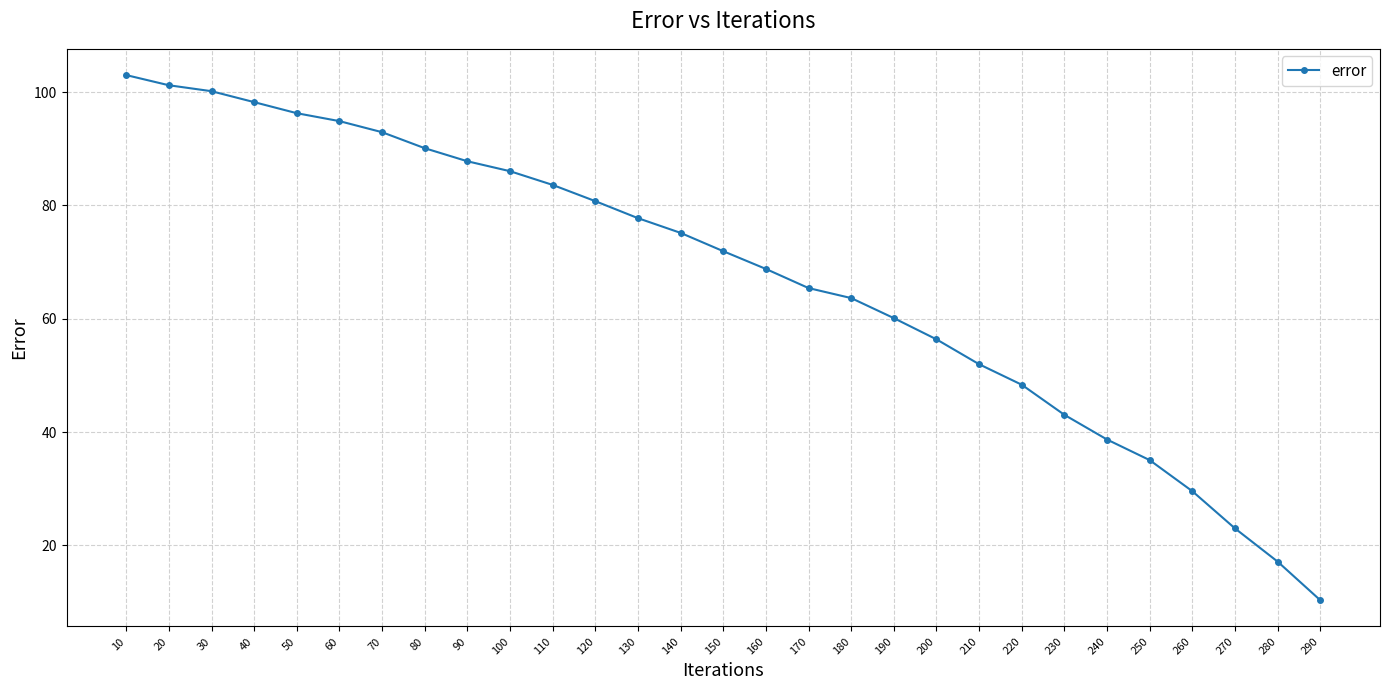

How many values are below 71?

14